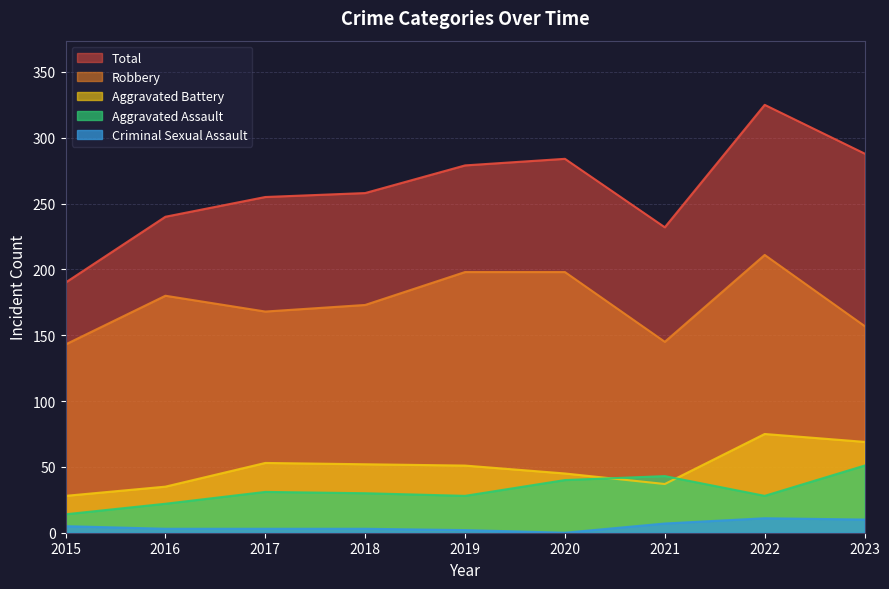

In Robbery, how many points are higher than both neighbors (excluding endpoints)?

2